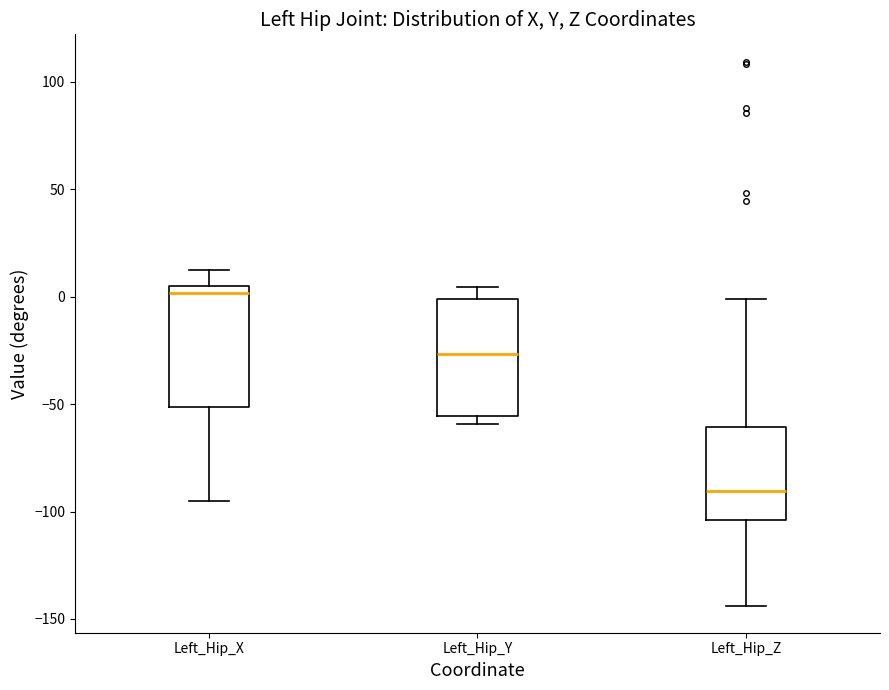

Reading left to right, transcribe this box plot: for each box, give where its median line is, the range the box spans, and where its two whiskers end, as read against the y-axis. The values are not printed on the chart, so give them approximately, as read against the axis.

Left_Hip_X: median 0, box -50 to 5, whiskers -95 to 10
Left_Hip_Y: median -25, box -55 to 0, whiskers -60 to 5
Left_Hip_Z: median -90, box -105 to -60, whiskers -145 to 0